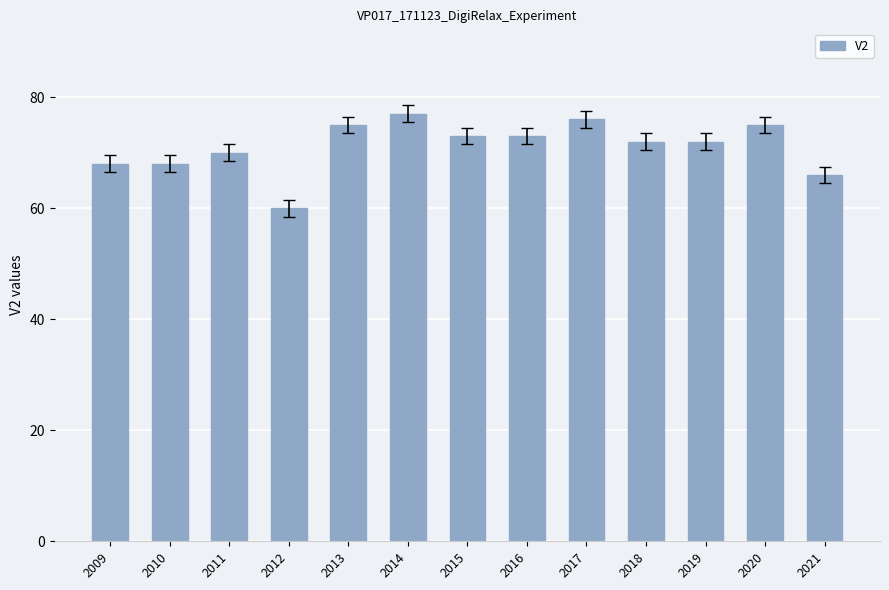

Approximately how many times larger is the value at 2018 compared to 2021?

1.1